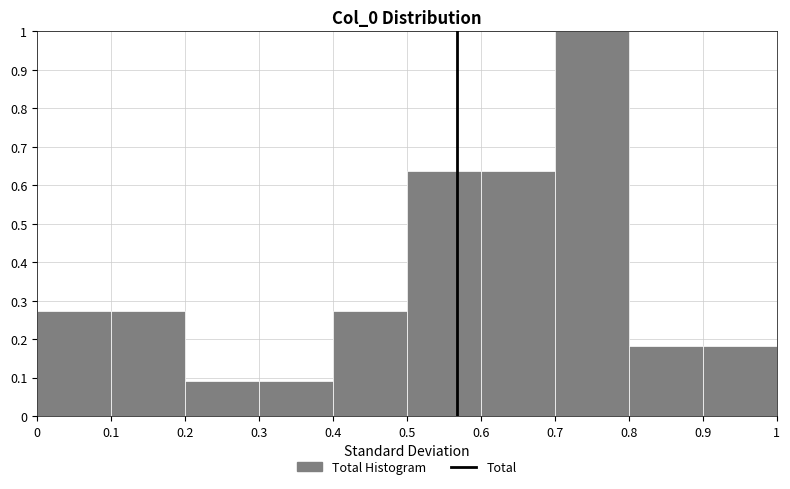

What is the height of the bar covering 0.4 to 0.5 on the x-axis? The values are not printed on the chart, so give them approximately, as read against the axis.

0.27